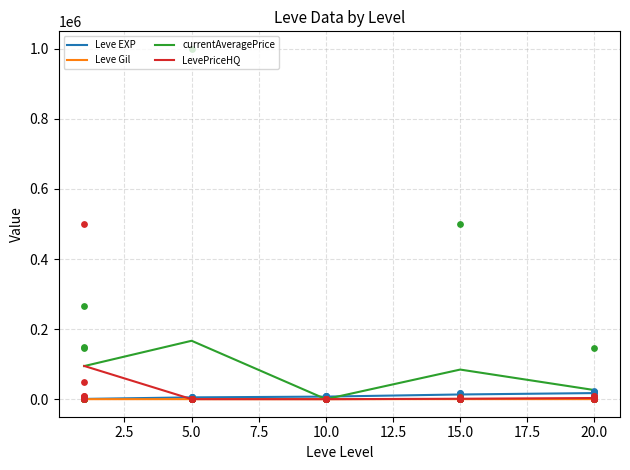

At how many categories does at least one series exceed 106887?

1